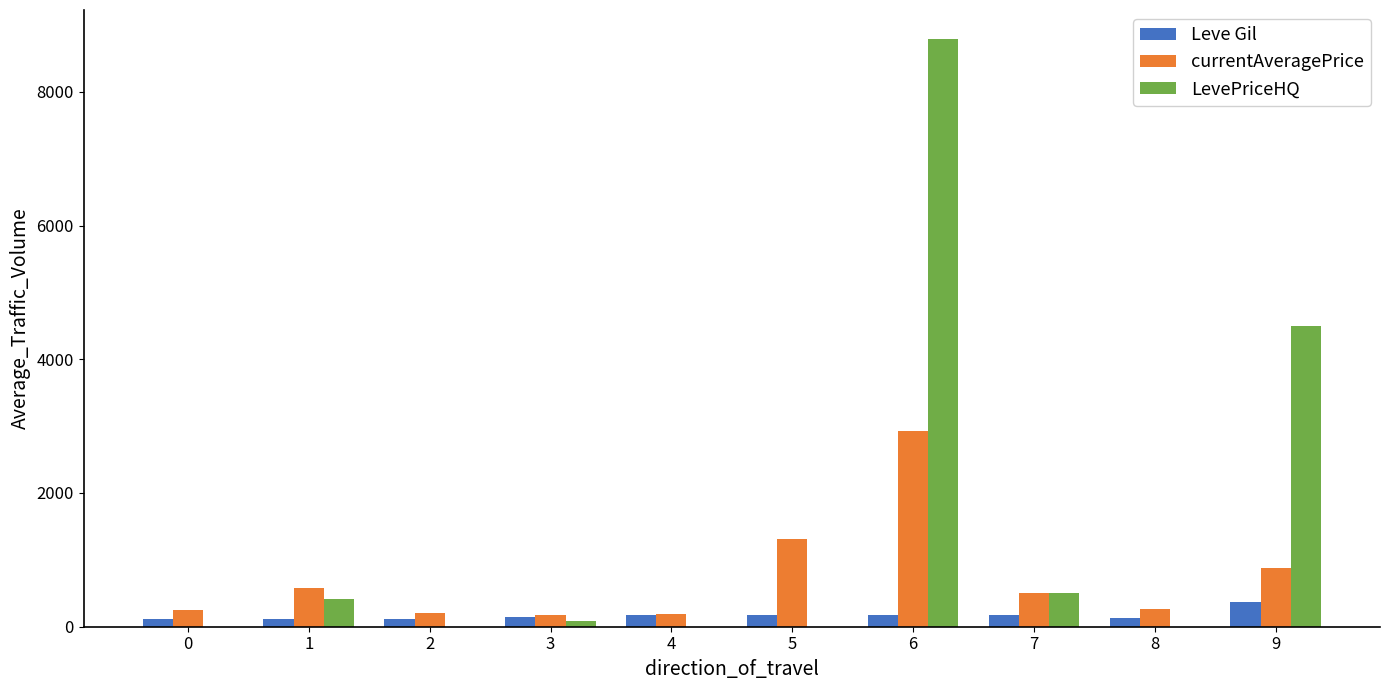

Between 3 and 9, which series saw the biggest shift?

LevePriceHQ